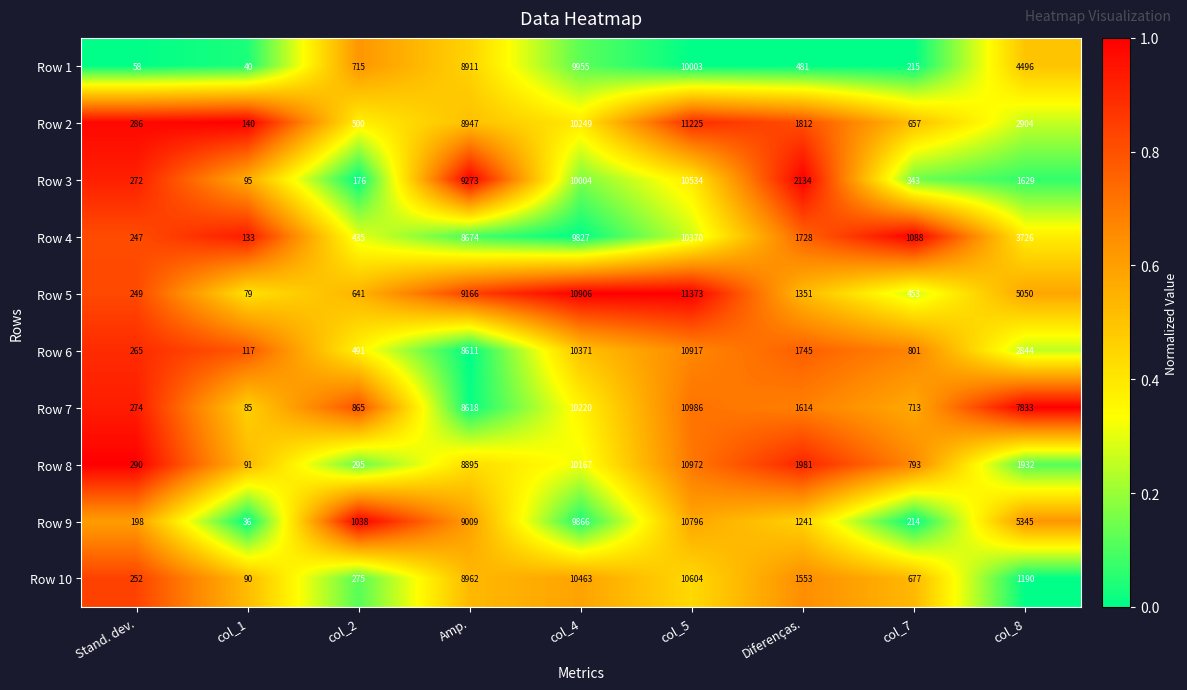

What is the greatest value displayed?

11373